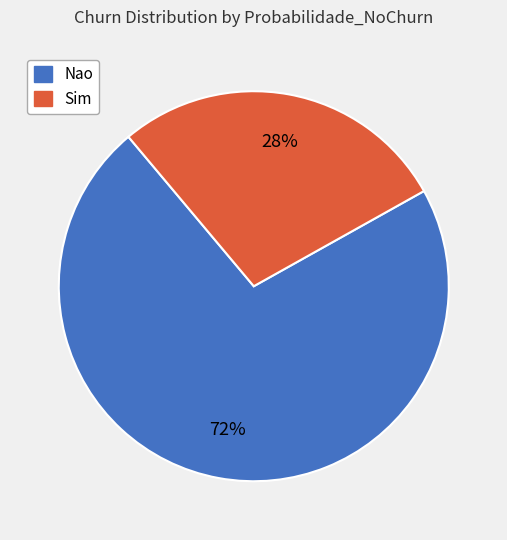

Does any single category account for the majority?

Yes